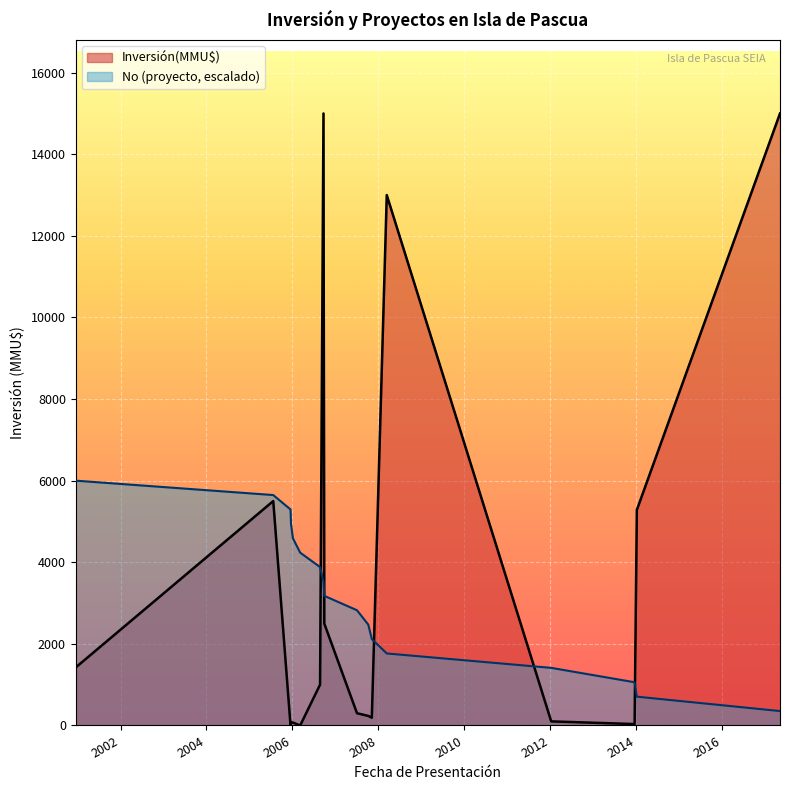

What is the label of the 8th point from the right?

04/07/2007